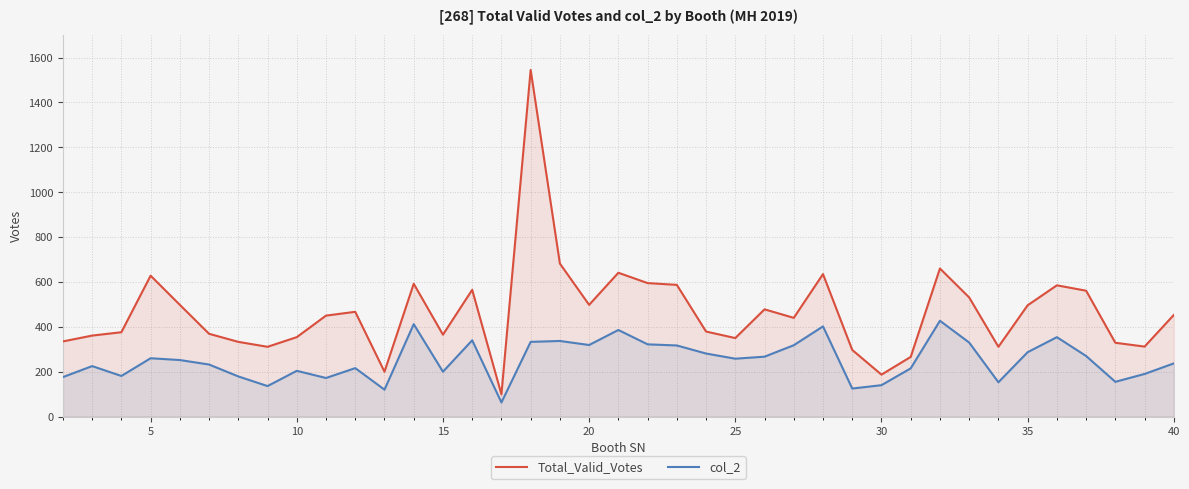

List the series in order of their peak value, lowest first.

col_2, Total_Valid_Votes